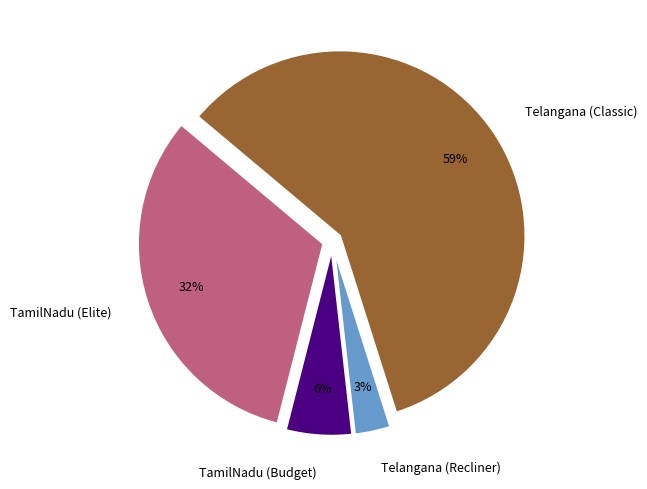

What is the largest slice in the pie chart?

Telangana (Classic)